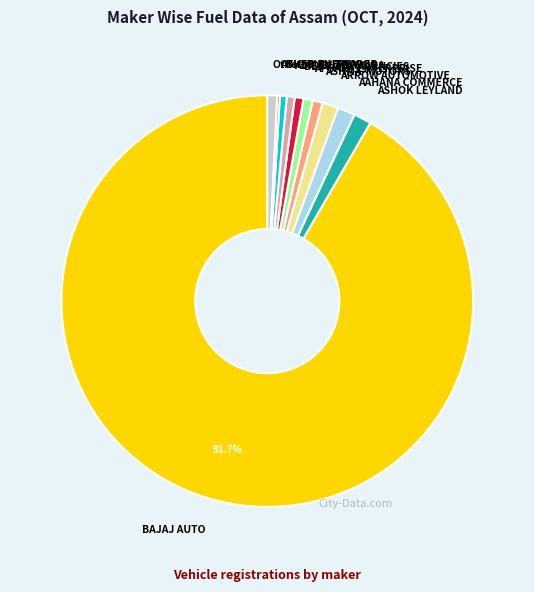

The APSARA ENTERPRISE slice represents 1% of the pie. True or false?

True